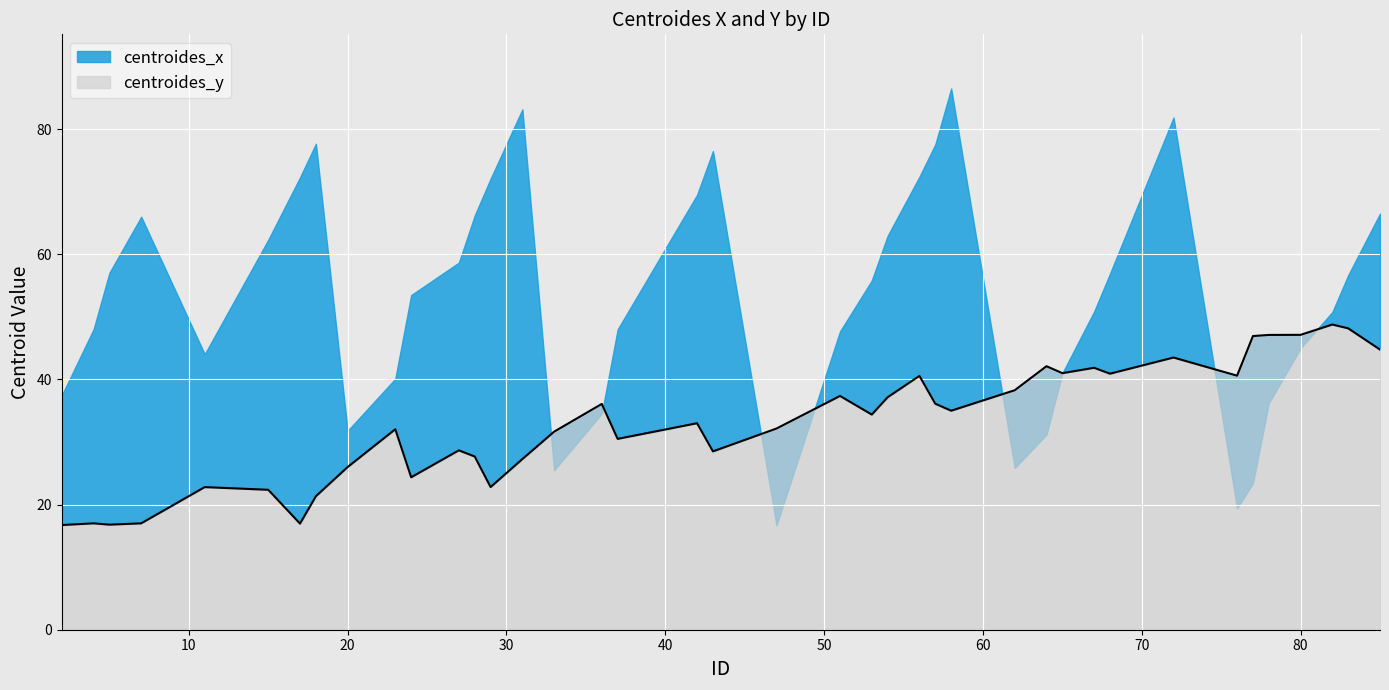

What is the sum of the values at 78 and 24?

71.5